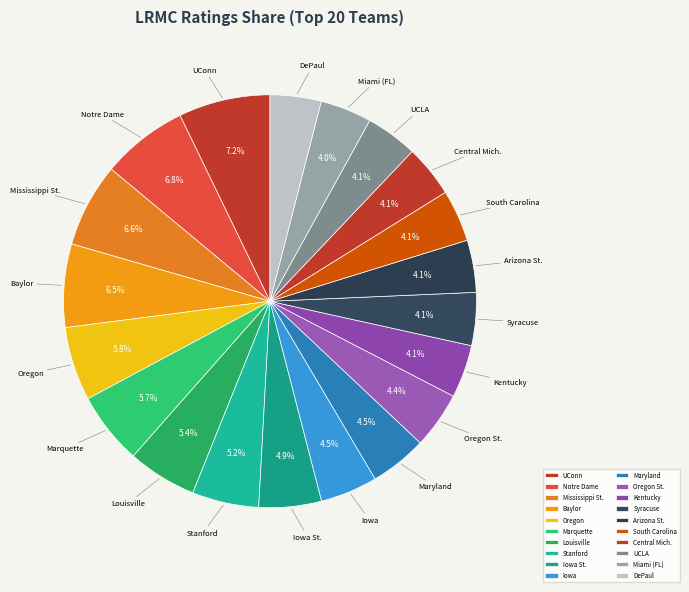

To the nearest percent, what is the average slice percentage?

5%